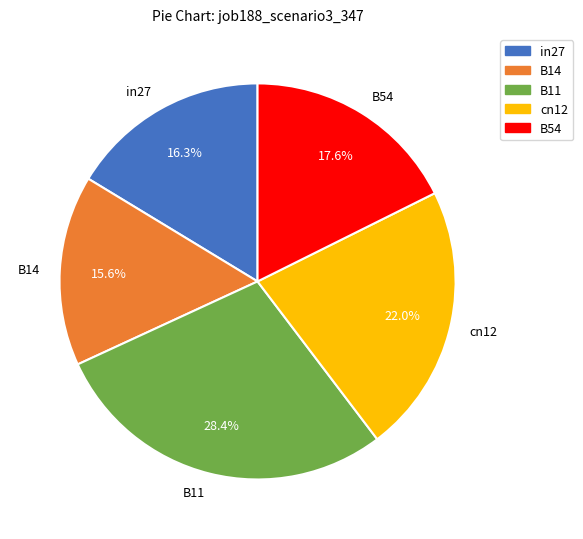

True or false: in27 accounts for 16% of the total.

True